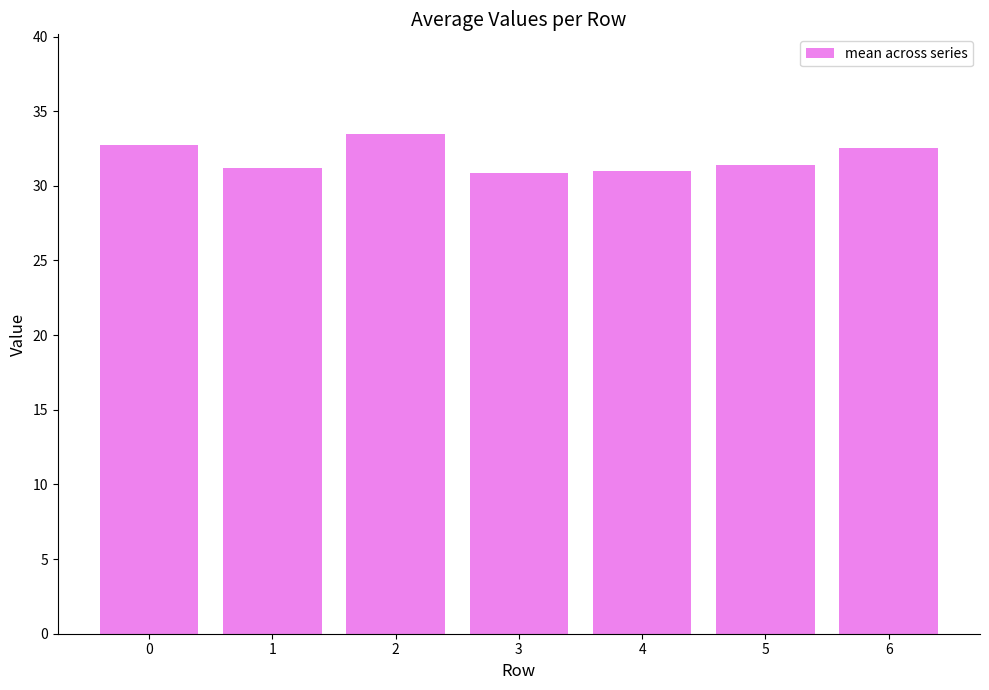

Is it true that the value at 2 is 9.1?

False